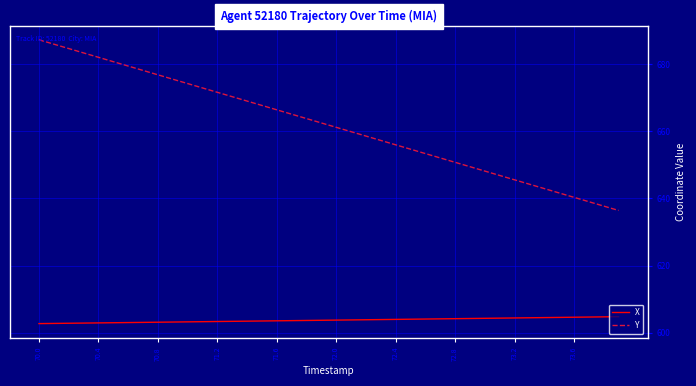

What is the difference between the maximum and minimum values in the X series?

2.1